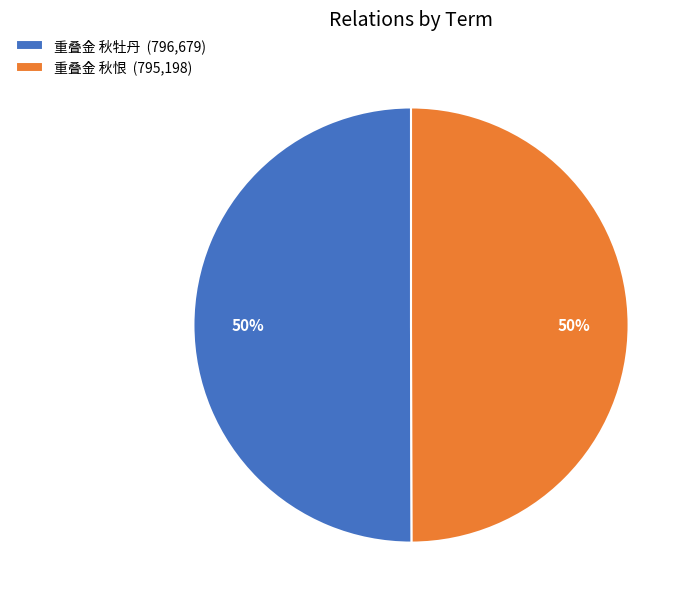

True or false: 重叠金 秋恨 (795,198) accounts for 50% of the total.

True